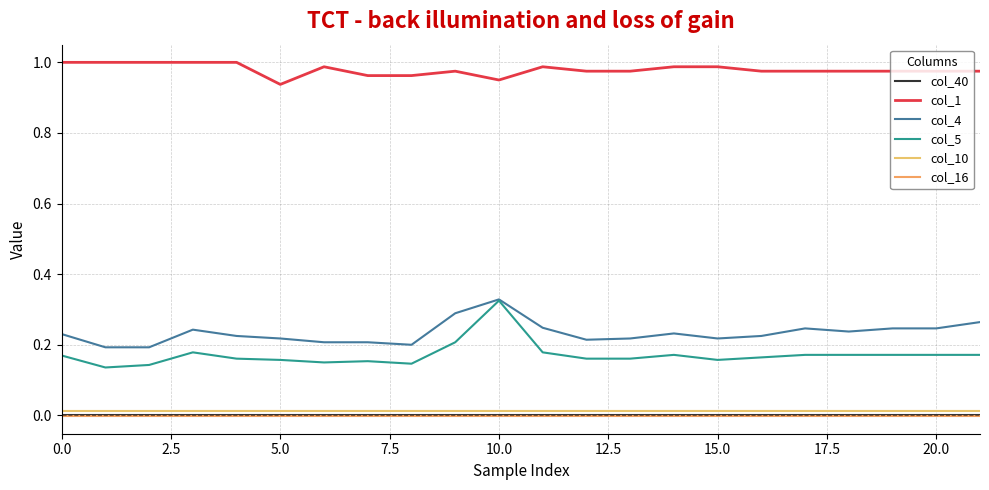

What is the highest value of the col_4 series?

0.3